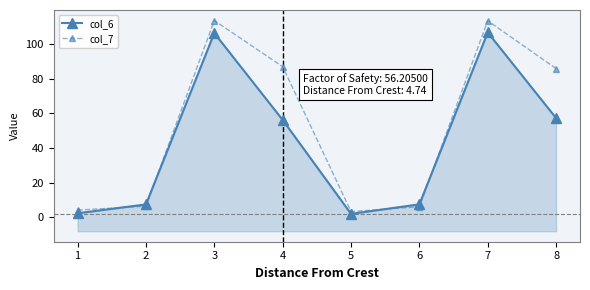

True or false: col_6 and col_7 cross at least once.

True